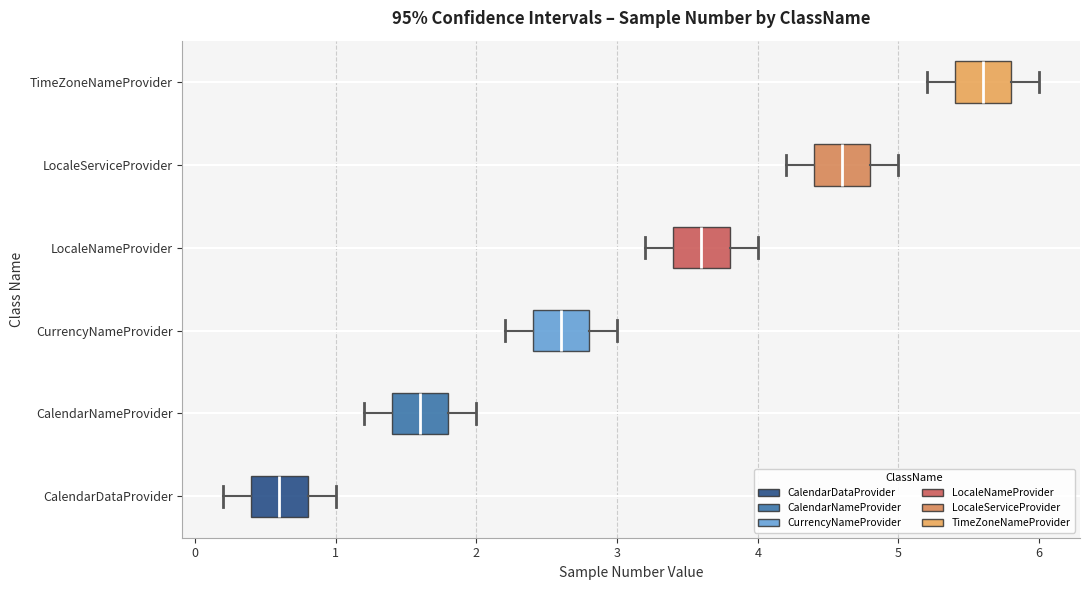

Reading bottom to top, read every box against the x-axis: the position of its median line, the range the box covers, and the ends of its whiskers. The values are not printed on the chart, so give them approximately, as read against the axis.

CalendarDataProvider: median 0.6, box 0.4 to 0.8, whiskers 0.2 to 1.0
CalendarNameProvider: median 1.6, box 1.4 to 1.8, whiskers 1.2 to 2.0
CurrencyNameProvider: median 2.6, box 2.4 to 2.8, whiskers 2.2 to 3.0
LocaleNameProvider: median 3.6, box 3.4 to 3.8, whiskers 3.2 to 4.0
LocaleServiceProvider: median 4.6, box 4.4 to 4.8, whiskers 4.2 to 5.0
TimeZoneNameProvider: median 5.6, box 5.4 to 5.8, whiskers 5.2 to 6.0